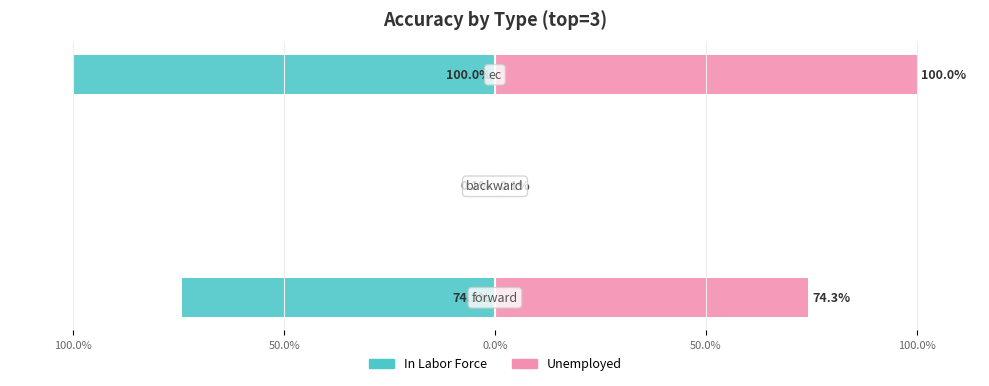

Which series has the largest total across all categories?

Unemployed